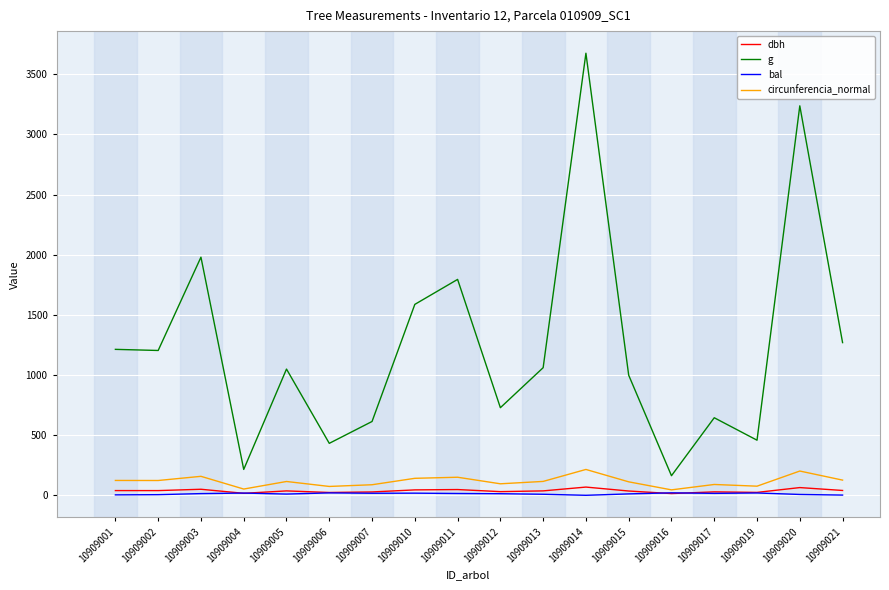

What is the maximum value for circunferencia_normal?

214.9